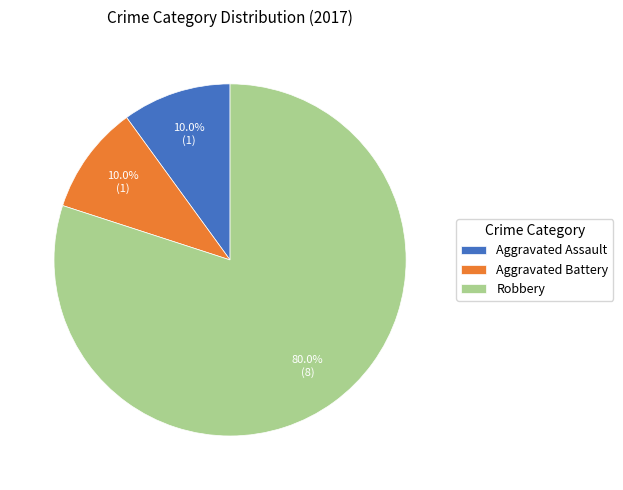

The Aggravated Assault slice represents 10% of the pie. True or false?

True